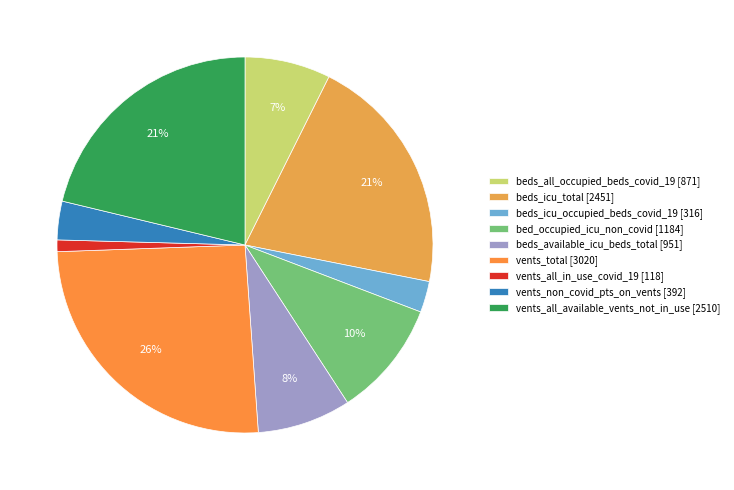

To the nearest percent, what portion does beds_all_occupied_beds_covid_19 represent?

7%